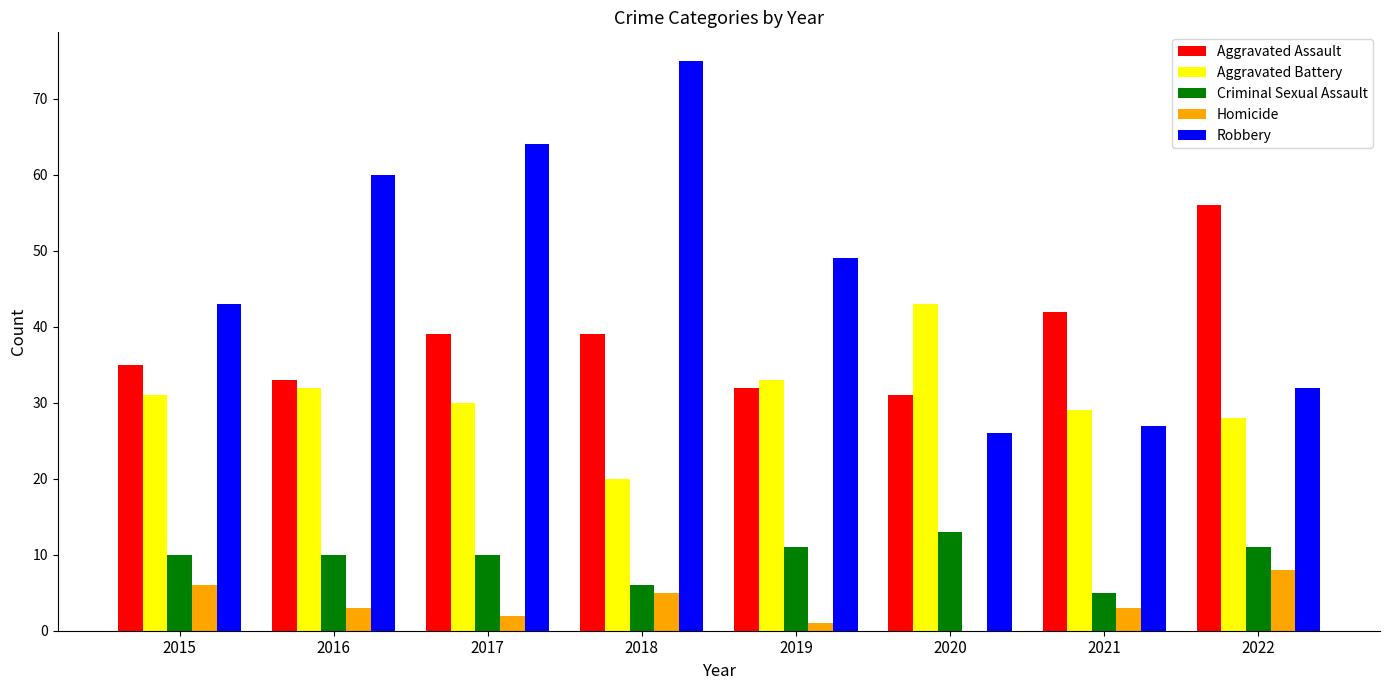

Which category has the highest value across all series?

2018